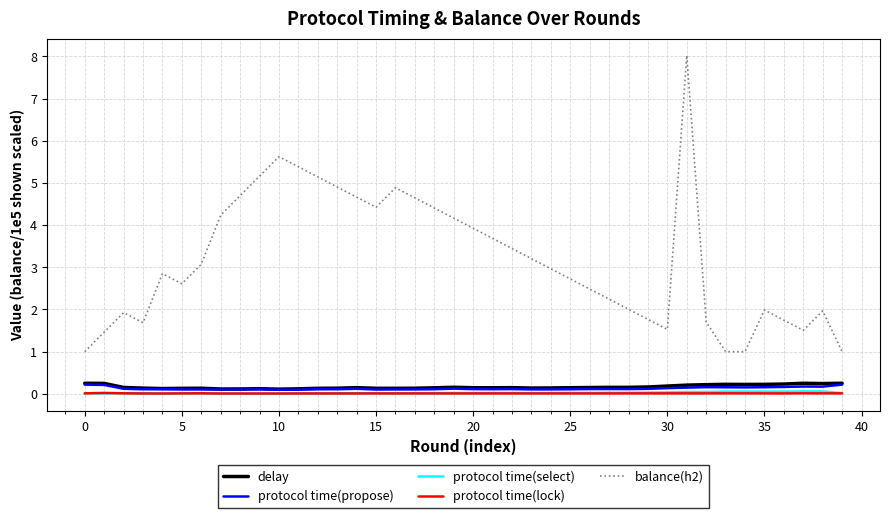

What is the maximum value shown in the chart?

8.0